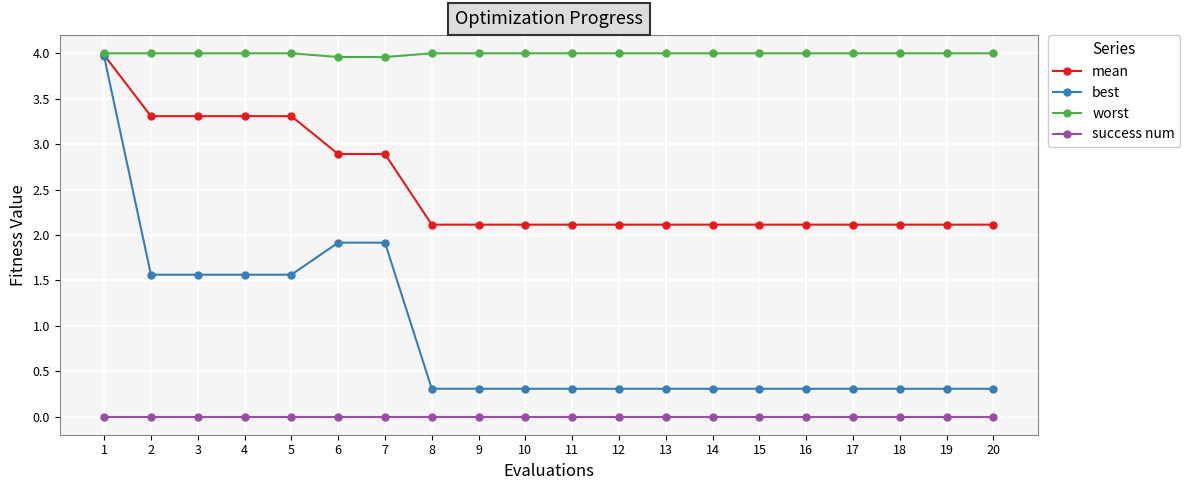

The mean series shows 1.2 at 16. True or false?

False